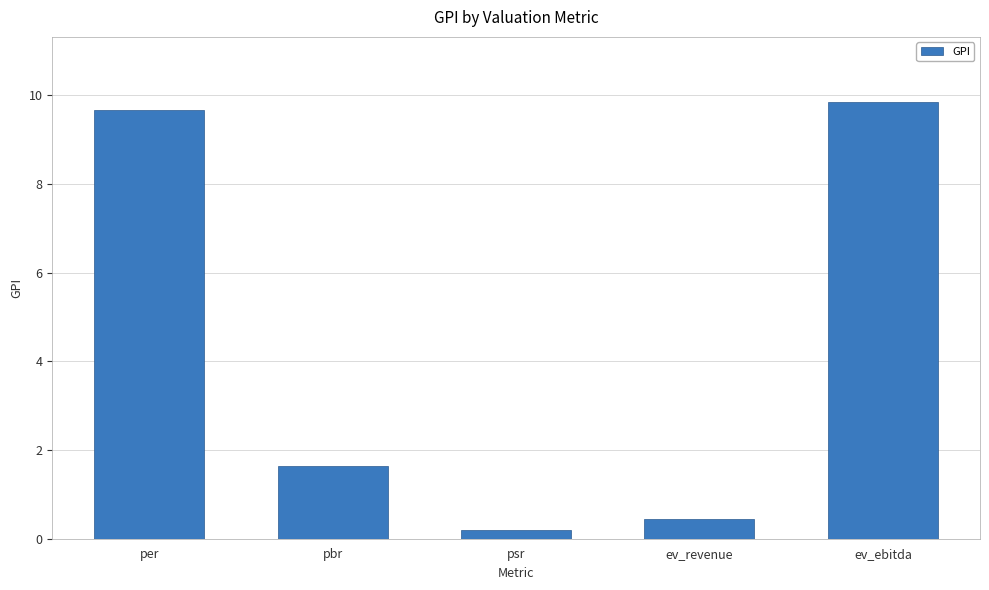

Where is the data nearest to the value 5?

pbr